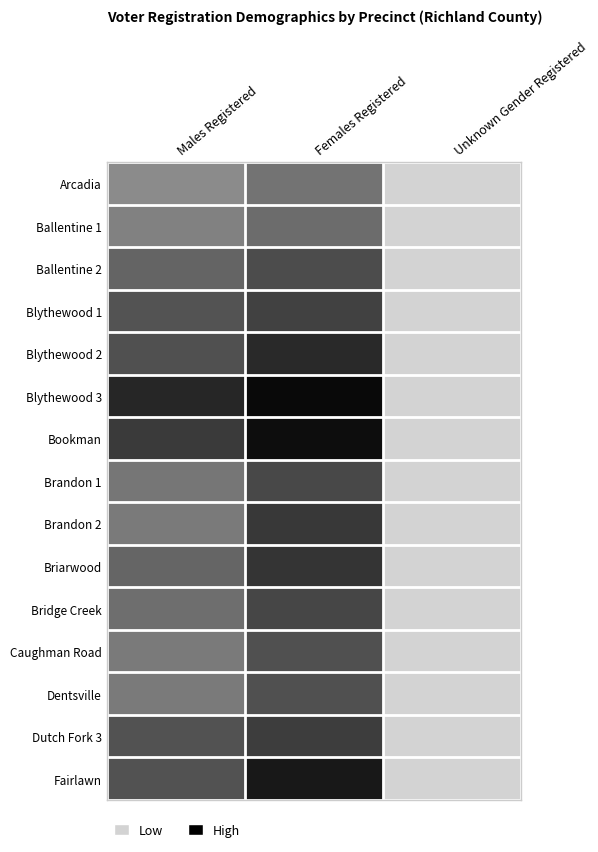

Reading left to right, what are all the values shown in this chart?

Arcadia: Males Registered=0.3	Females Registered=0.5	Unknown Gender Registered=0.0
Ballentine 1: Males Registered=0.4	Females Registered=0.5	Unknown Gender Registered=0.0
Ballentine 2: Males Registered=0.5	Females Registered=0.6	Unknown Gender Registered=0.0
Blythewood 1: Males Registered=0.6	Females Registered=0.7	Unknown Gender Registered=0.0
Blythewood 2: Males Registered=0.6	Females Registered=0.8	Unknown Gender Registered=0.0
Blythewood 3: Males Registered=0.8	Females Registered=1.0	Unknown Gender Registered=0.0
Bookman: Males Registered=0.7	Females Registered=0.9	Unknown Gender Registered=0.0
Brandon 1: Males Registered=0.4	Females Registered=0.7	Unknown Gender Registered=0.0
Brandon 2: Males Registered=0.4	Females Registered=0.7	Unknown Gender Registered=0.0
Briarwood: Males Registered=0.5	Females Registered=0.7	Unknown Gender Registered=0.0
Bridge Creek: Males Registered=0.5	Females Registered=0.7	Unknown Gender Registered=0.0
Caughman Road: Males Registered=0.4	Females Registered=0.6	Unknown Gender Registered=0.0
Dentsville: Males Registered=0.4	Females Registered=0.6	Unknown Gender Registered=0.0
Dutch Fork 3: Males Registered=0.6	Females Registered=0.7	Unknown Gender Registered=0.0
Fairlawn: Males Registered=0.6	Females Registered=0.9	Unknown Gender Registered=0.0